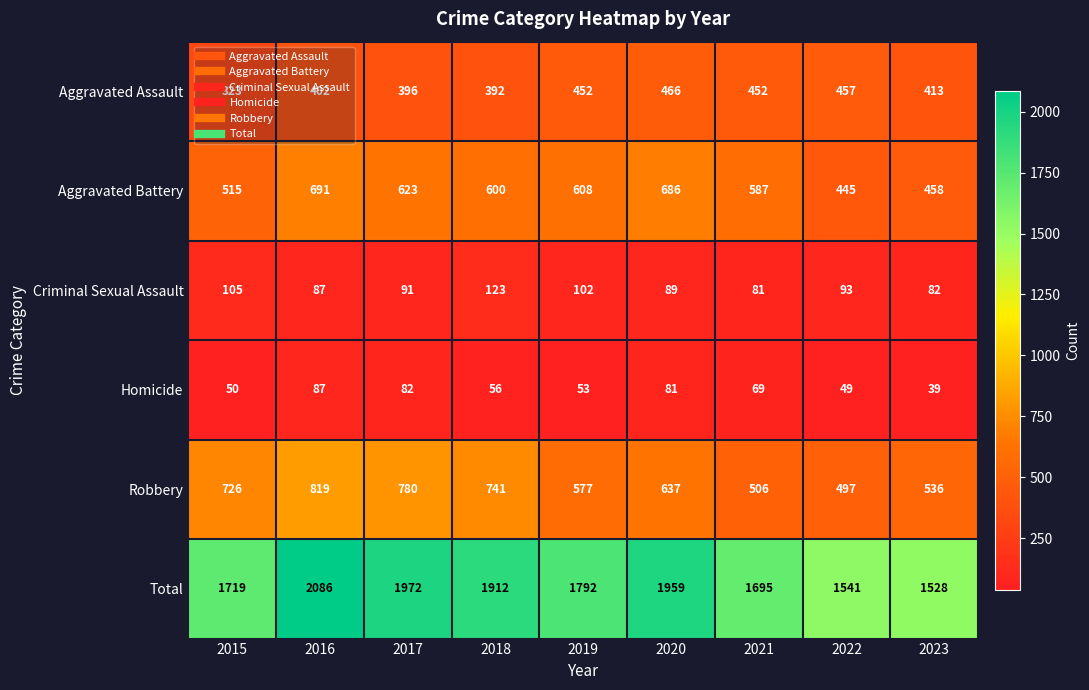

At which label does Aggravated Battery reach its peak?

2016